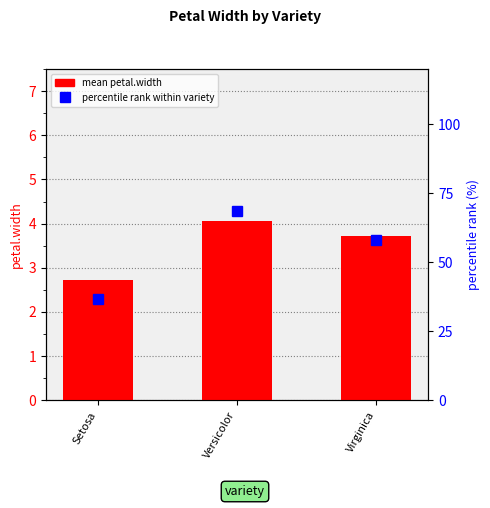

Reading left to right, list all the values displayed in this chart.

mean petal.width: 2.7	4.1	3.7
percentile rank within variety: 36.8	68.4	57.9